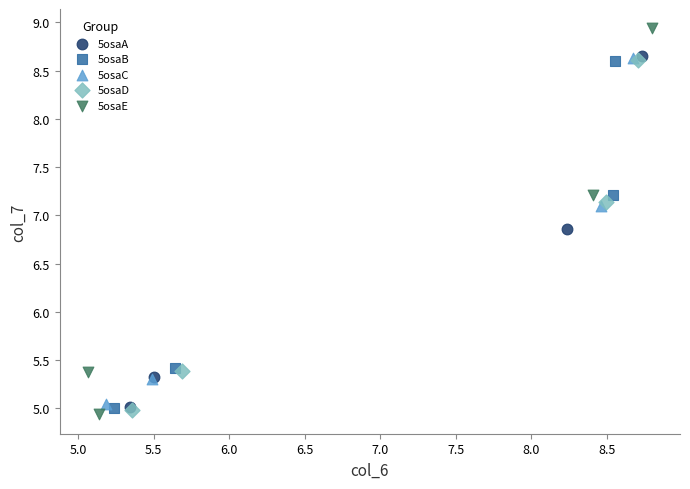

Which series has the largest Y range (max minus min)?

5osaE